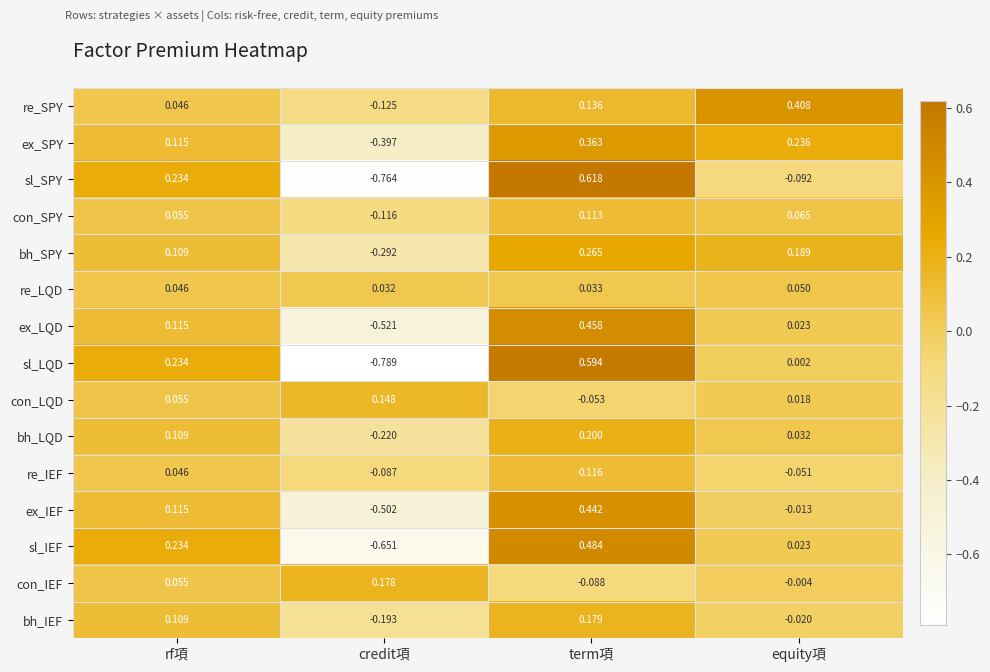

What is the difference between the highest and lowest values at rf項?

0.2